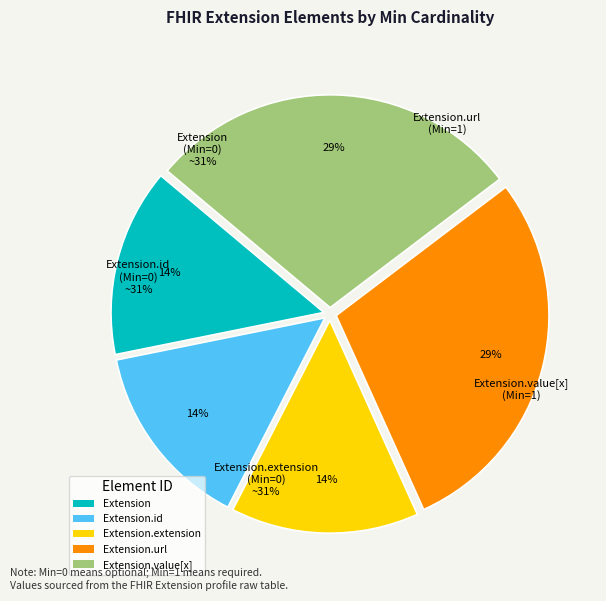

Does any single category account for the majority?

No